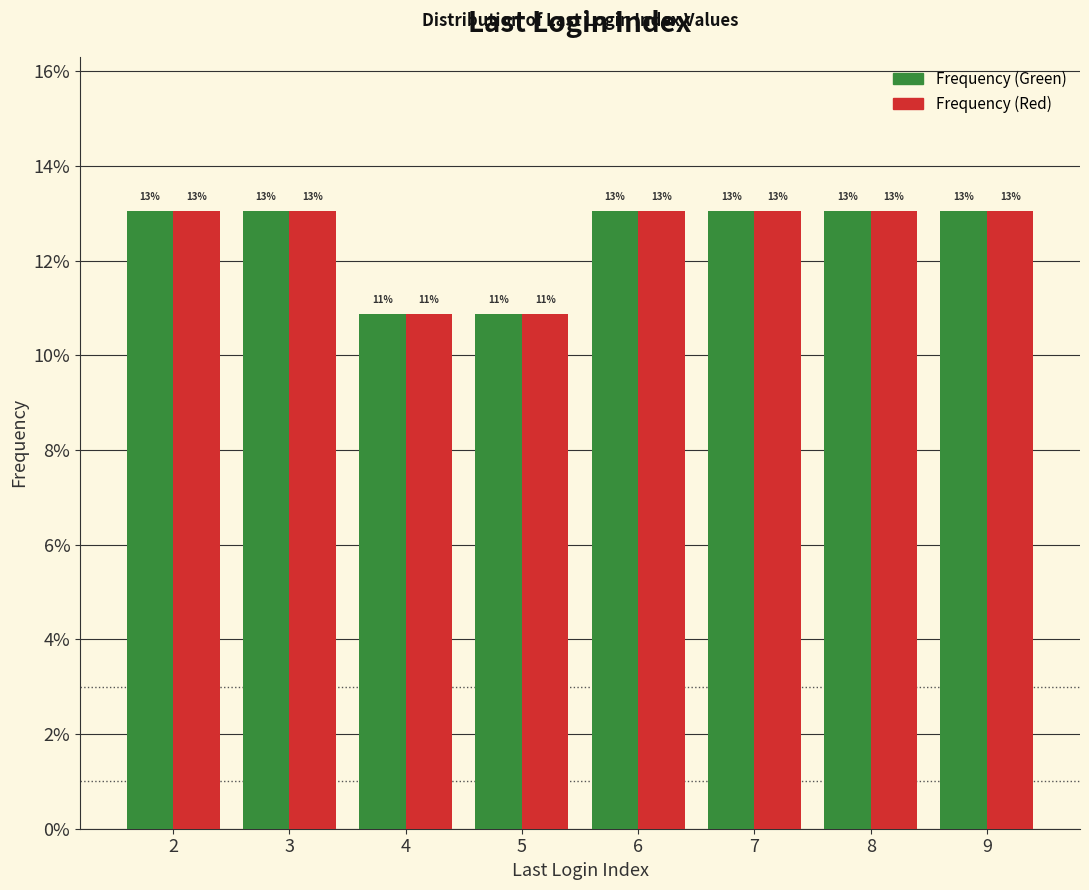

What are all the series names shown in the legend?

Frequency (Green), Frequency (Red)